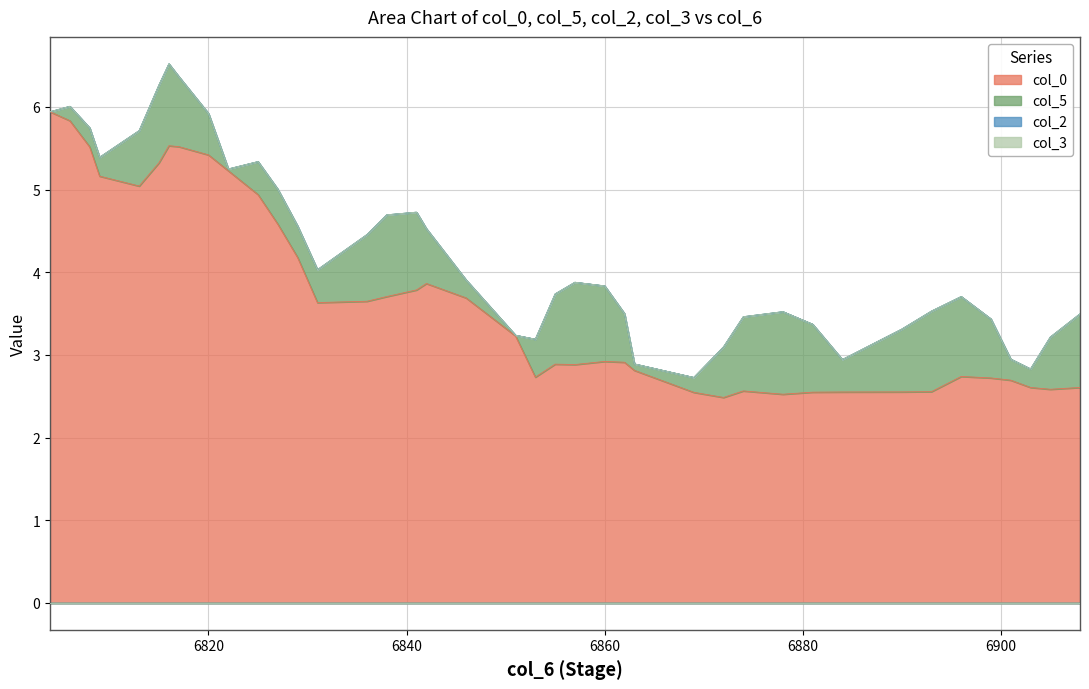

True or false: col_5 and col_3 intersect in this chart.

False